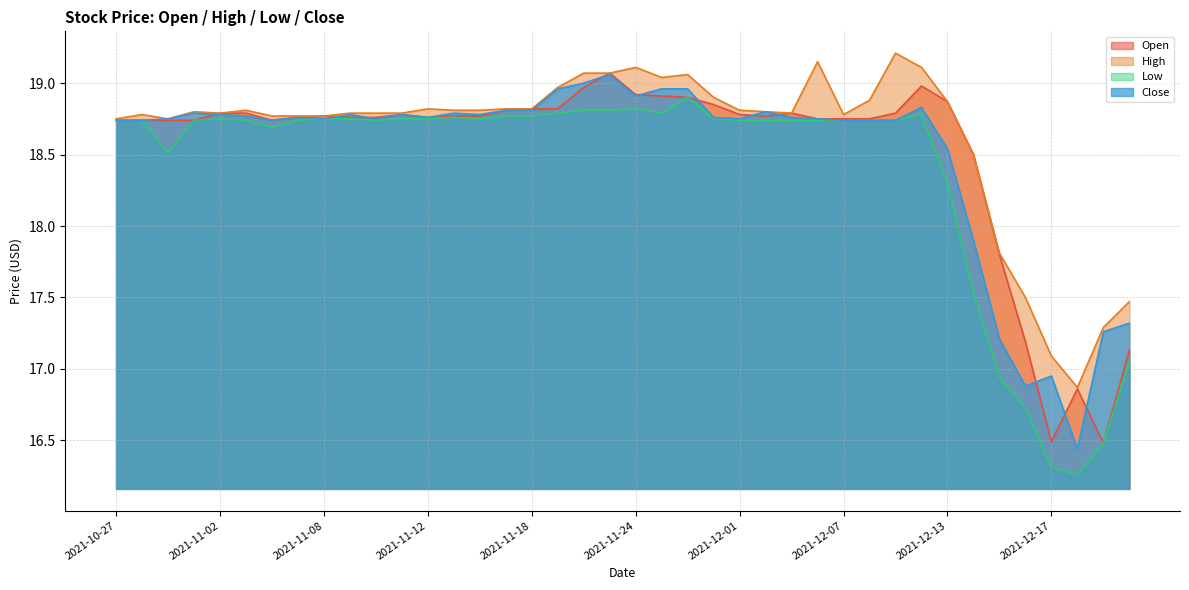

Which series has the largest range (max minus min)?

Low